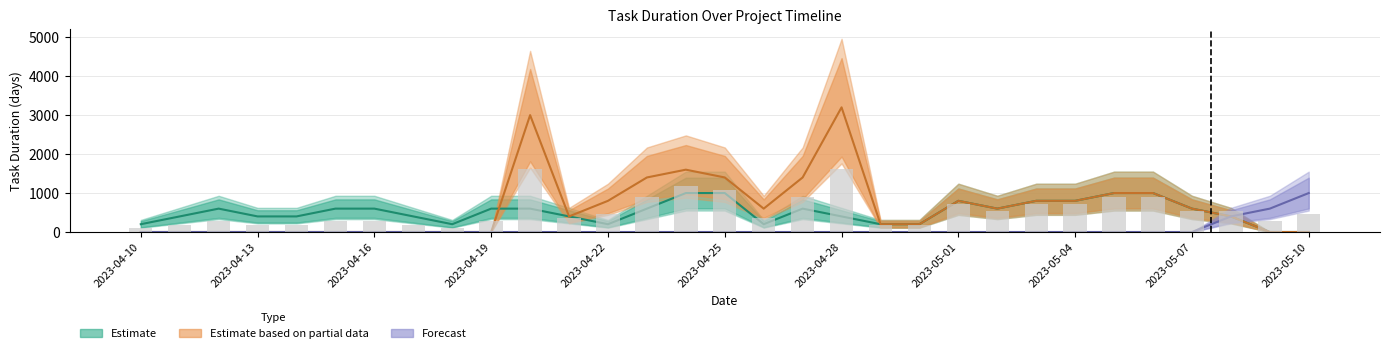

Which category has the lowest value across all series?

2023-05-09